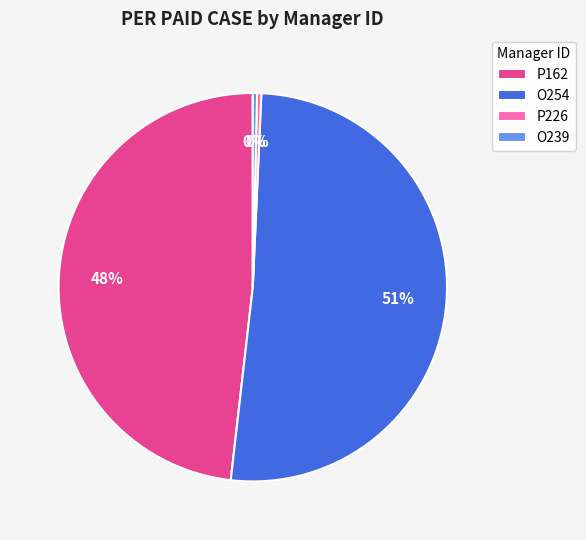

Combined, do P226 and P162 account for over 50%?

No